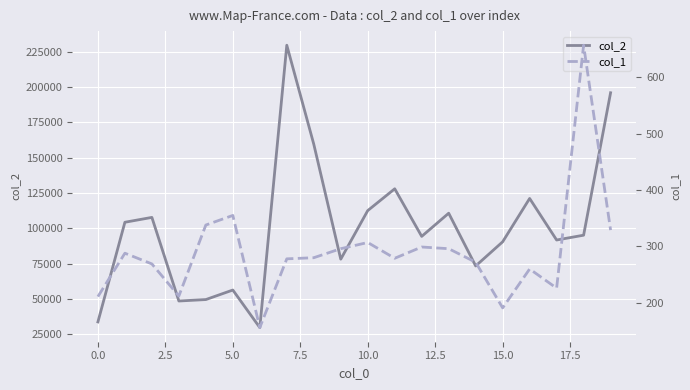

Does the chart display data point markers on the line(s)?

No